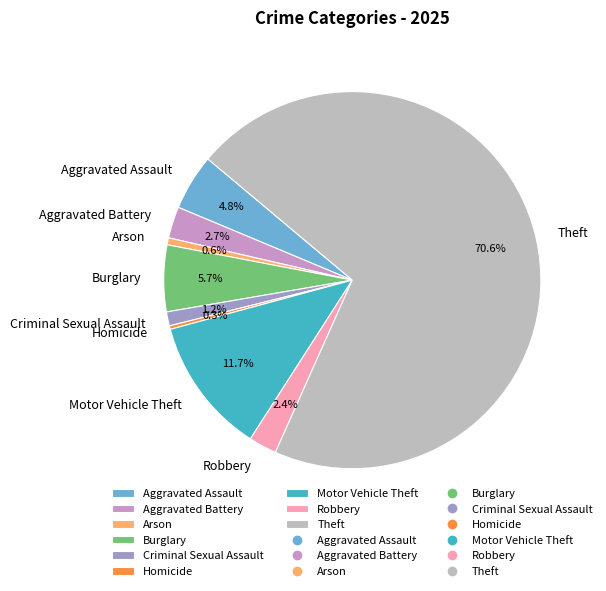

Is it true that Aggravated Assault is 5% of the pie?

True